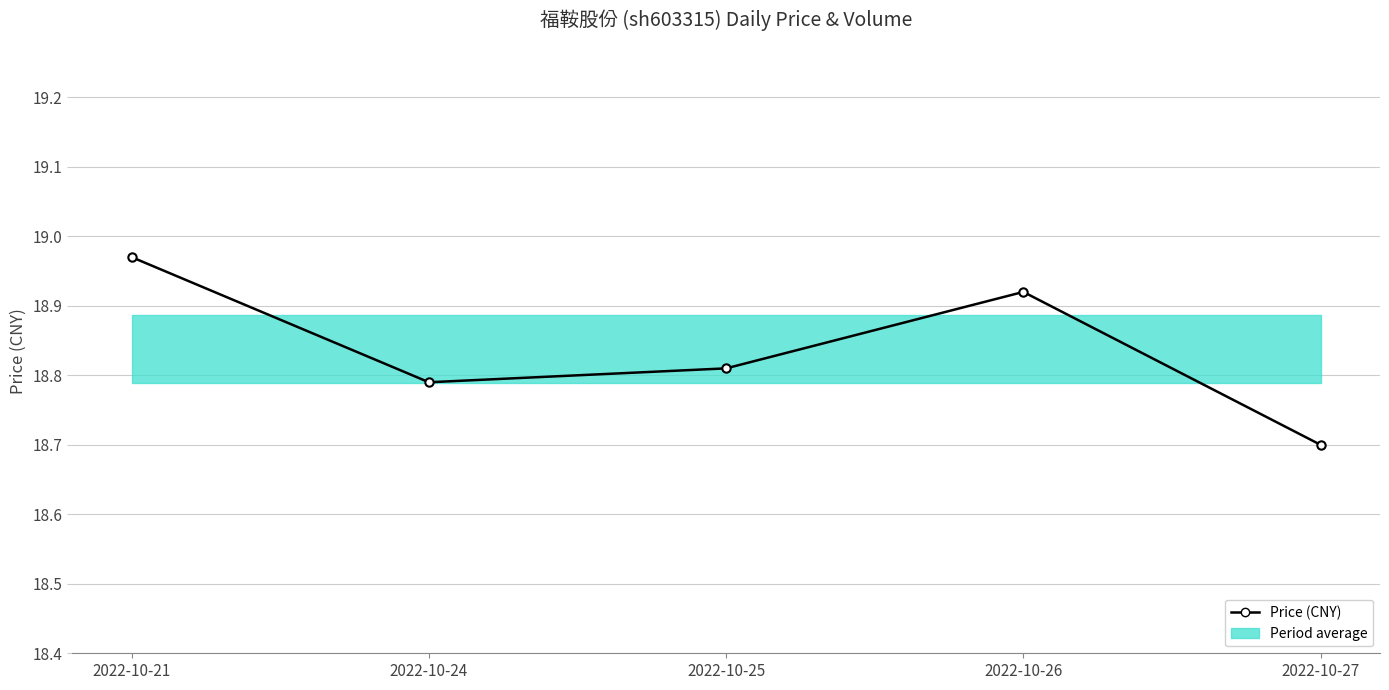

Rank the categories by value from highest to lowest.

2022-10-21, 2022-10-26, 2022-10-25, 2022-10-24, 2022-10-27